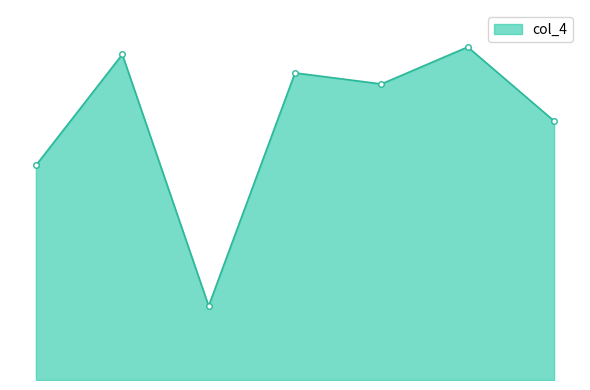

Which label corresponds to the smallest value in the chart?

25437